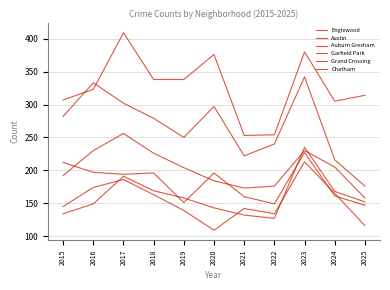

Is the value of Chatham at 2022 greater than the value of Englewood at 2019?

No